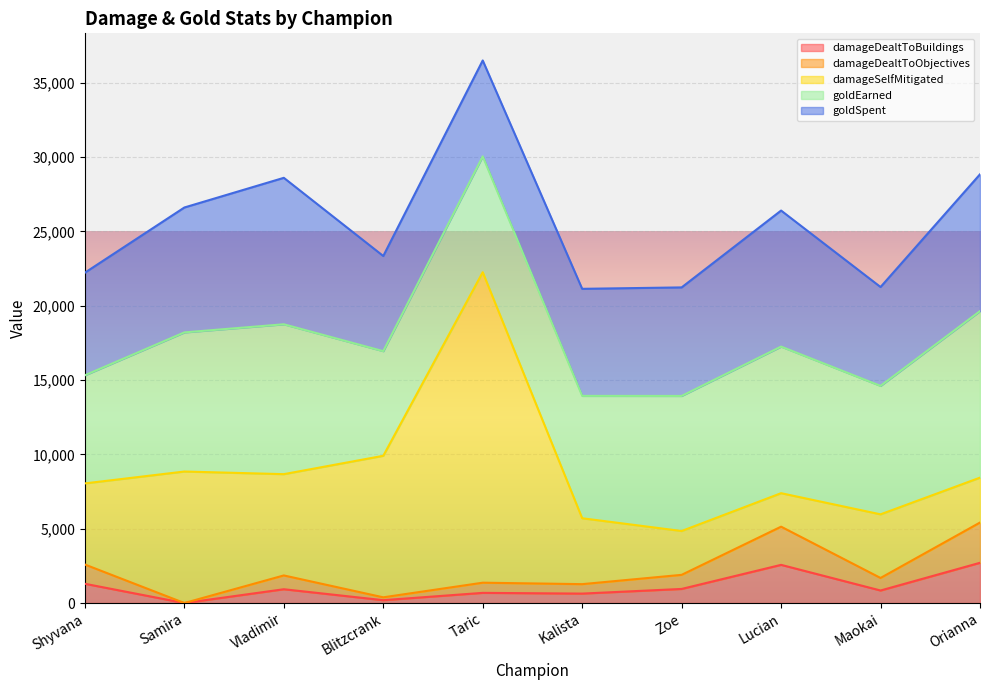

What is the total value across all series at Vladimir?

28598